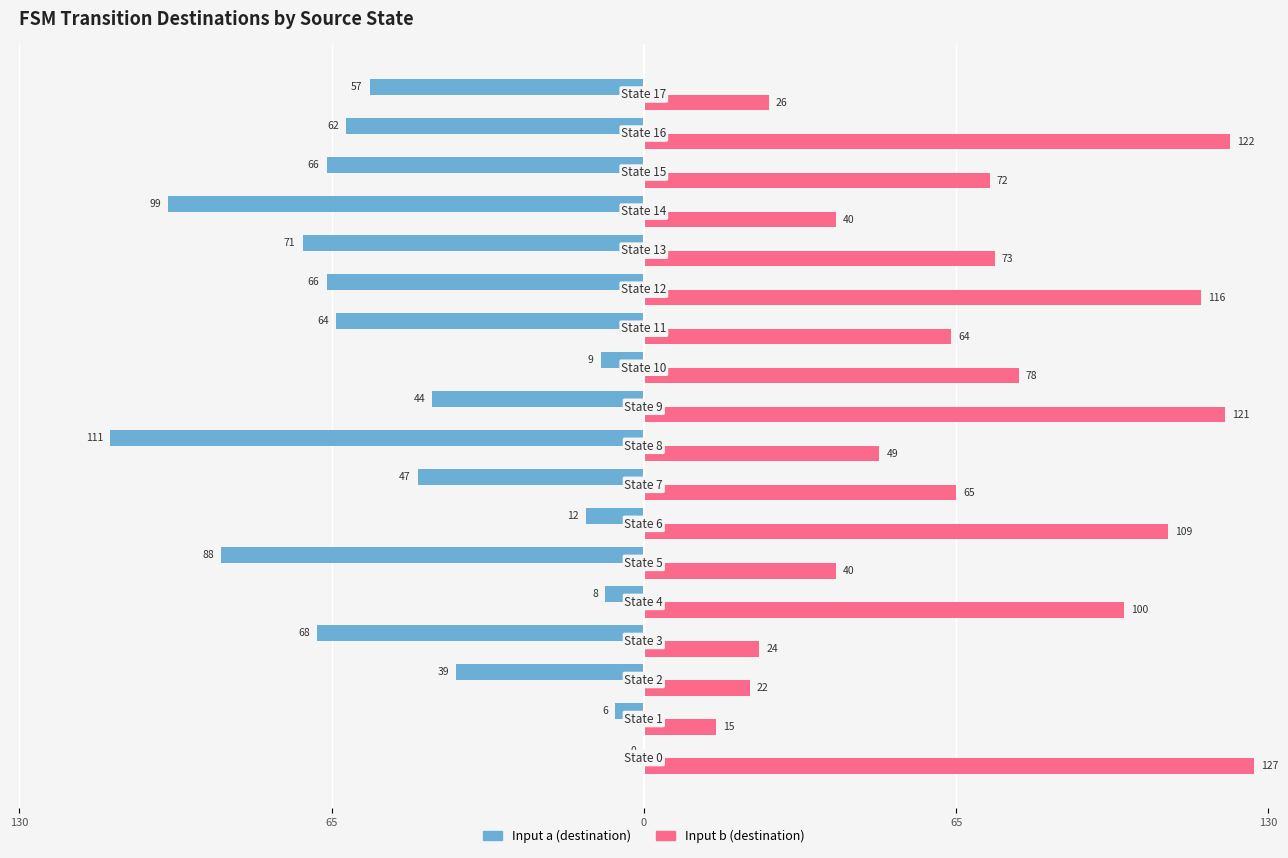

What are all the series names shown in the legend?

Input a (destination), Input b (destination)